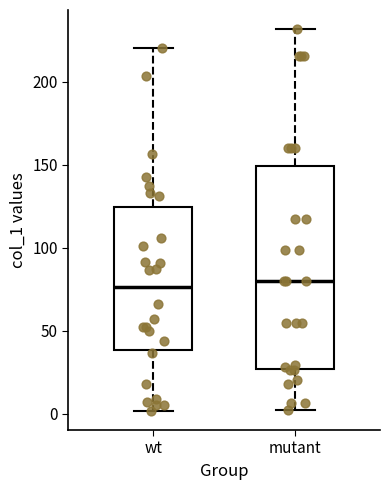

Which box is the tallest, from its lower edge to its upper edge?

mutant